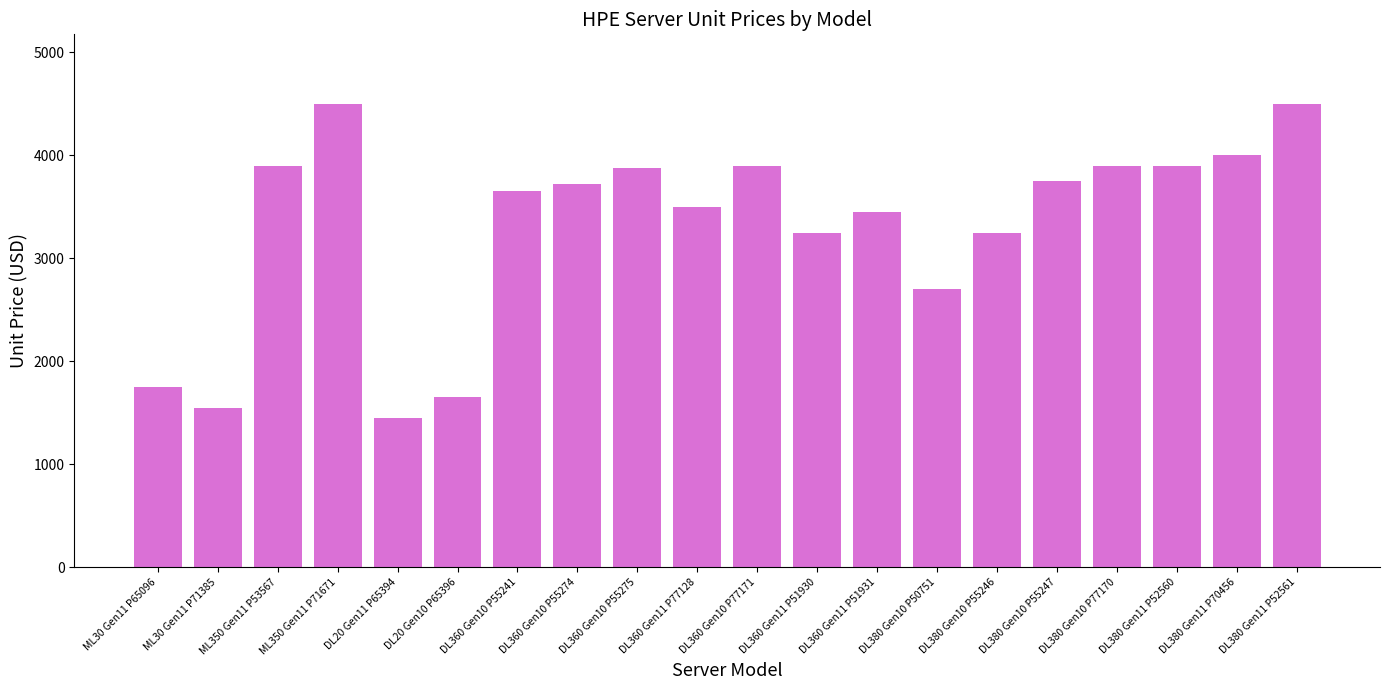

True or false: the data shows 1450 at DL20 Gen11 P65394.

True